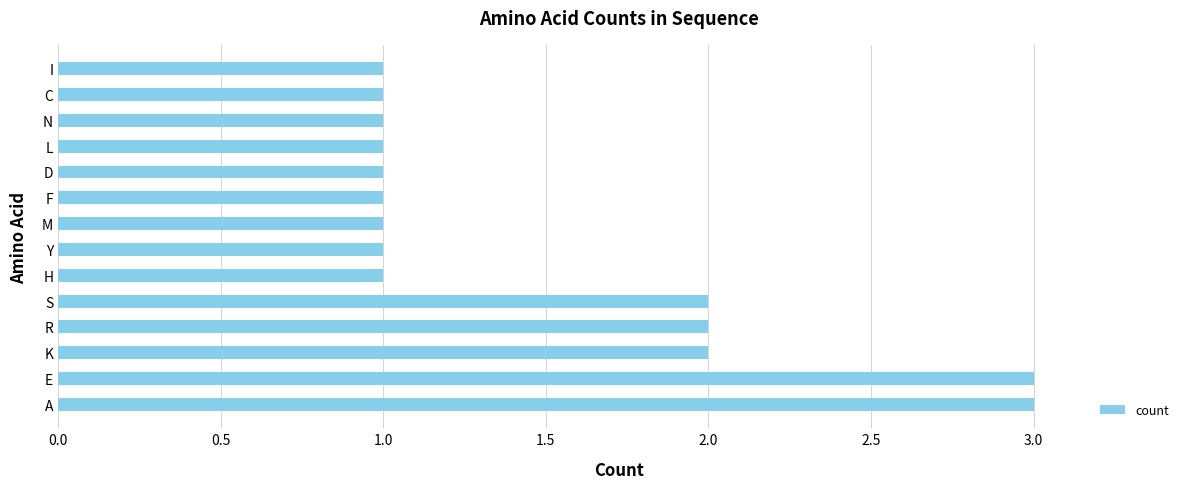

What is the greatest value displayed?

3